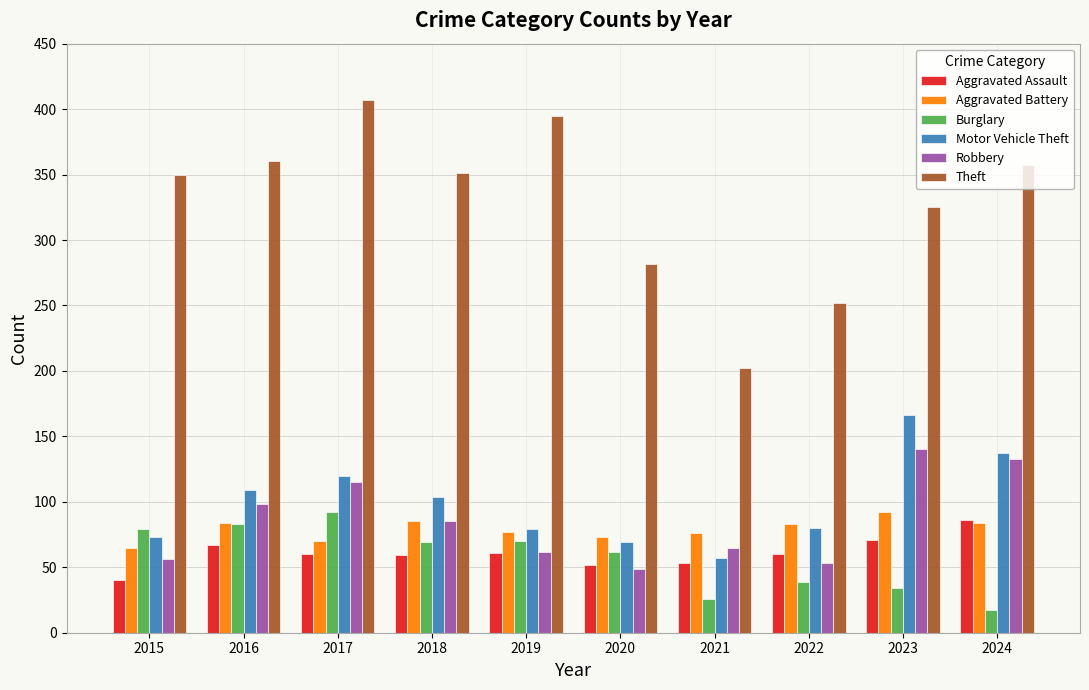

What is the average value of the Robbery series?

86